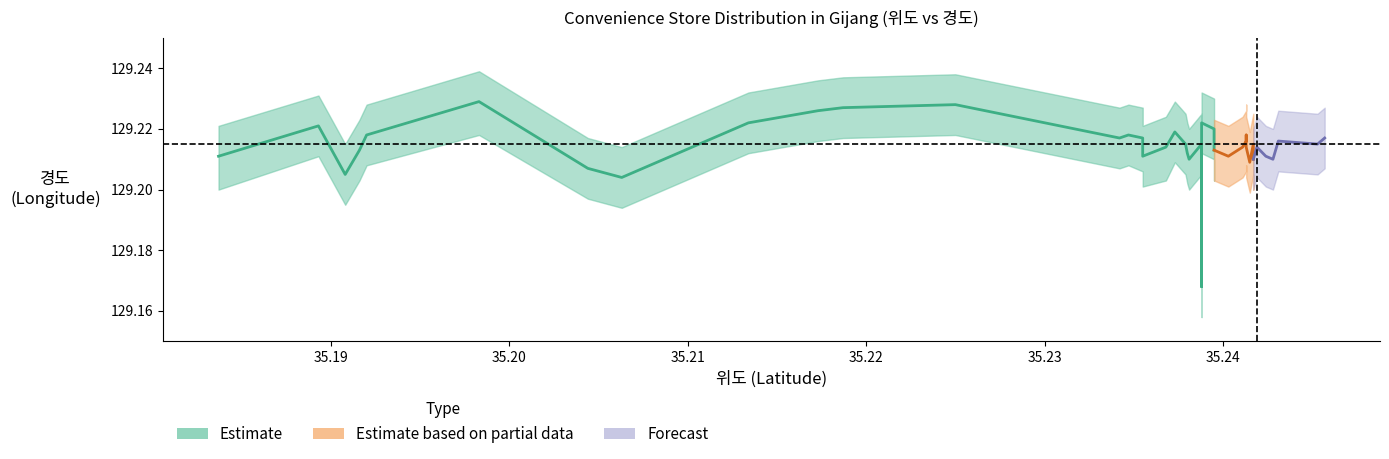

The value of longitude_lower at 11 is 129.2. True or false?

True